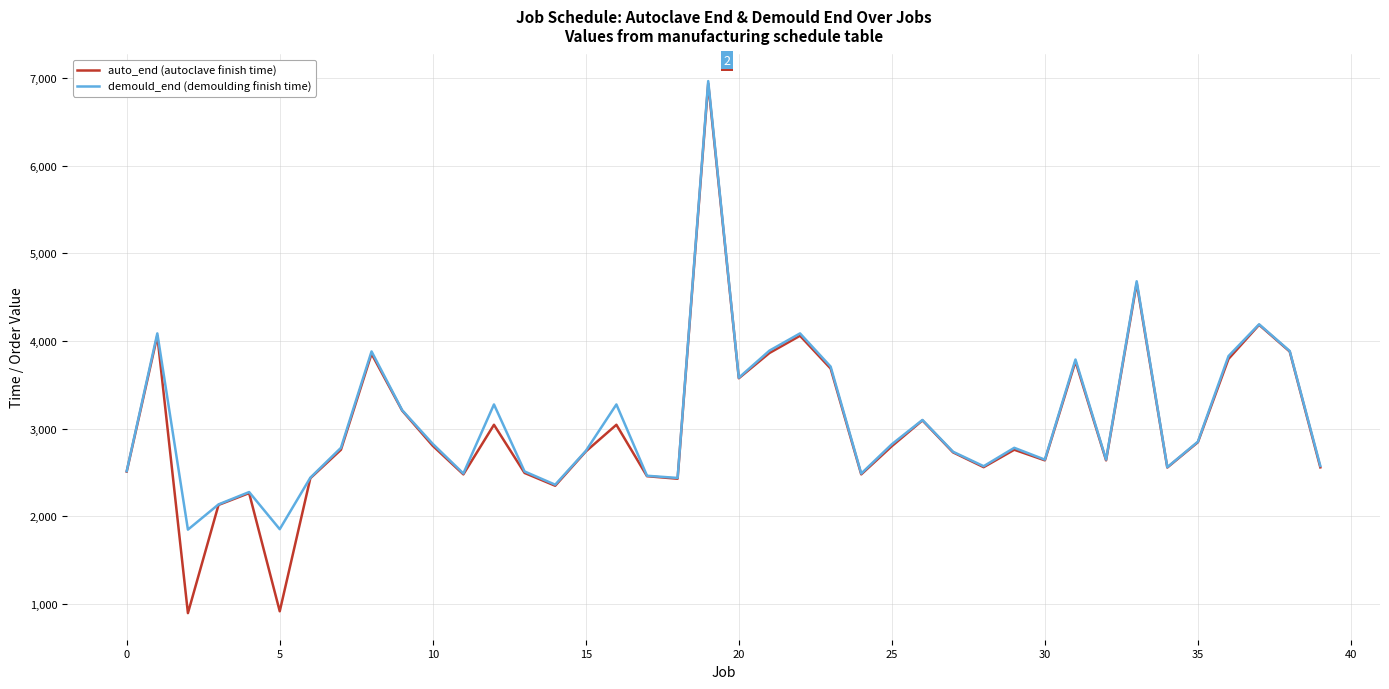

What is the lowest value of the auto_end (autoclave finish time) series?

894